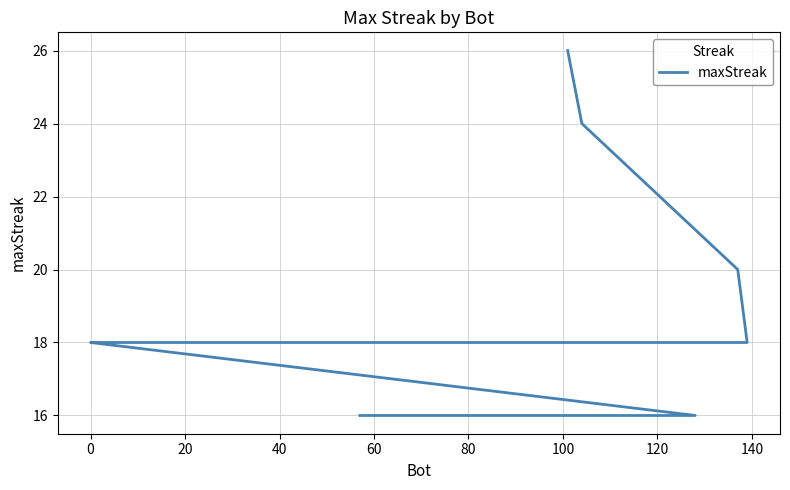

True or false: the data shows 23 at 11.

False